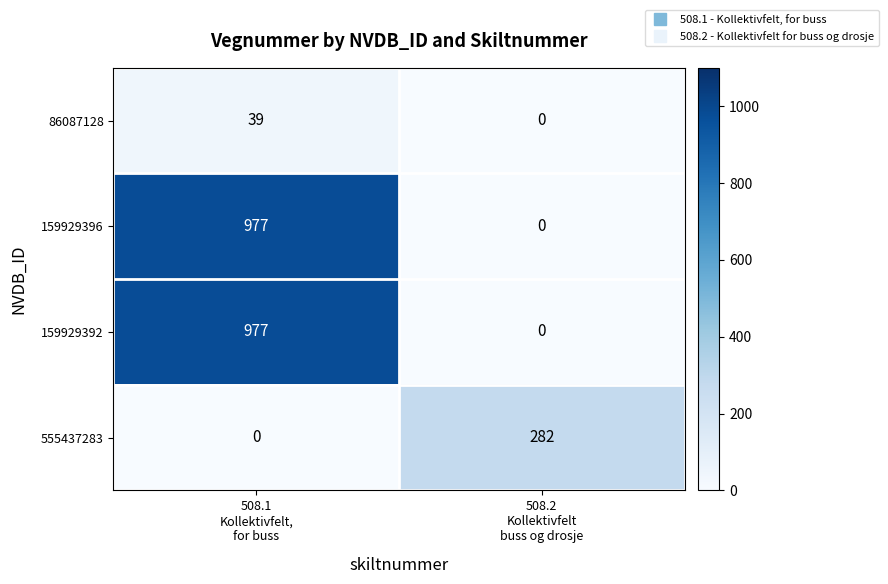

What is the highest value of the 555437283 series?

282